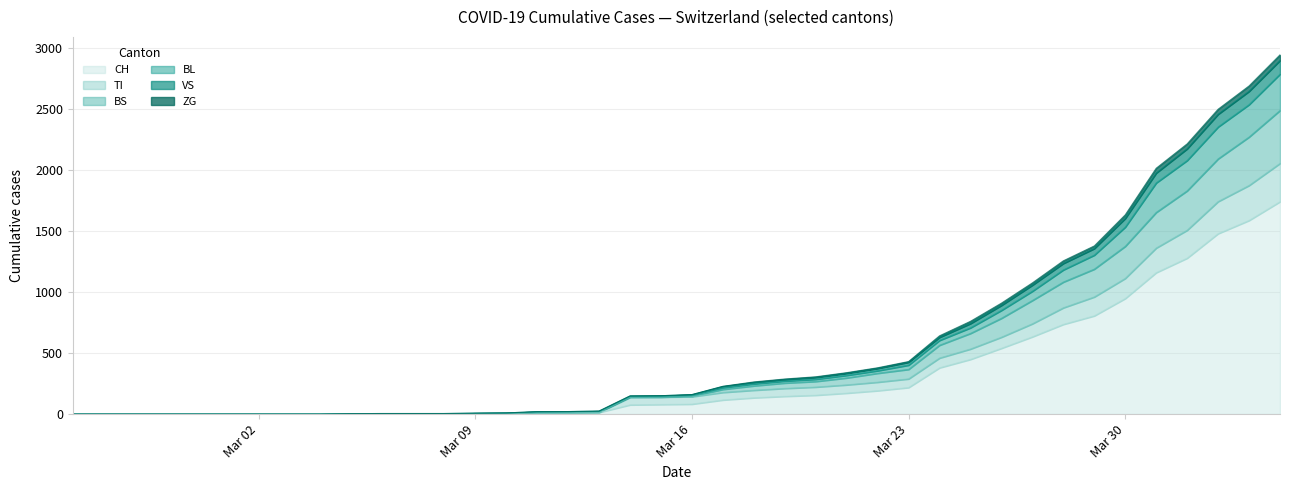

What is the label of the 9th point from the right?

2020-03-27